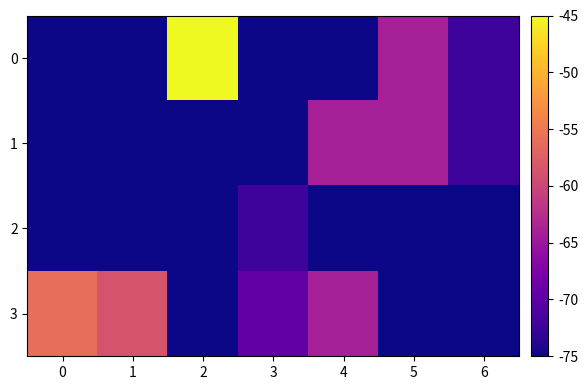

Rank the series at 1 from lowest to highest value.

0, 1, 2, 3